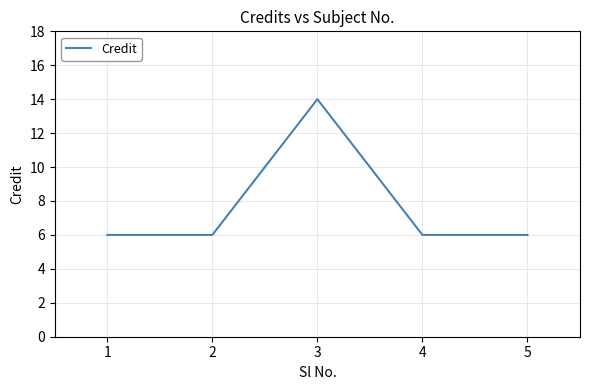

What is the difference between the values at 5 and 3?

8